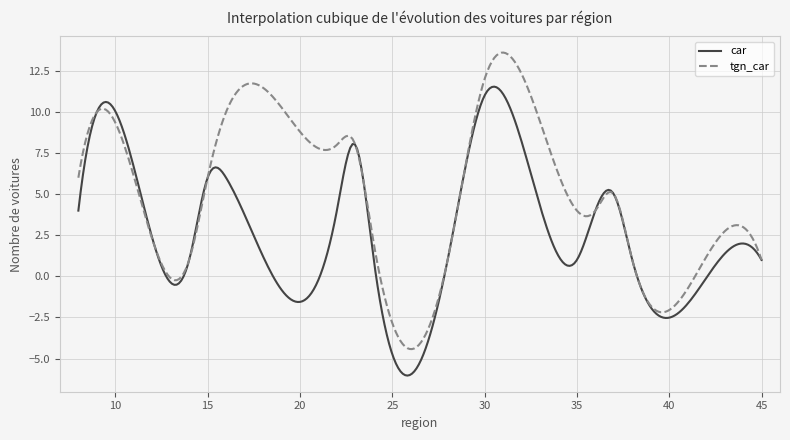

Which series has the widest spread of values?

tgn_car